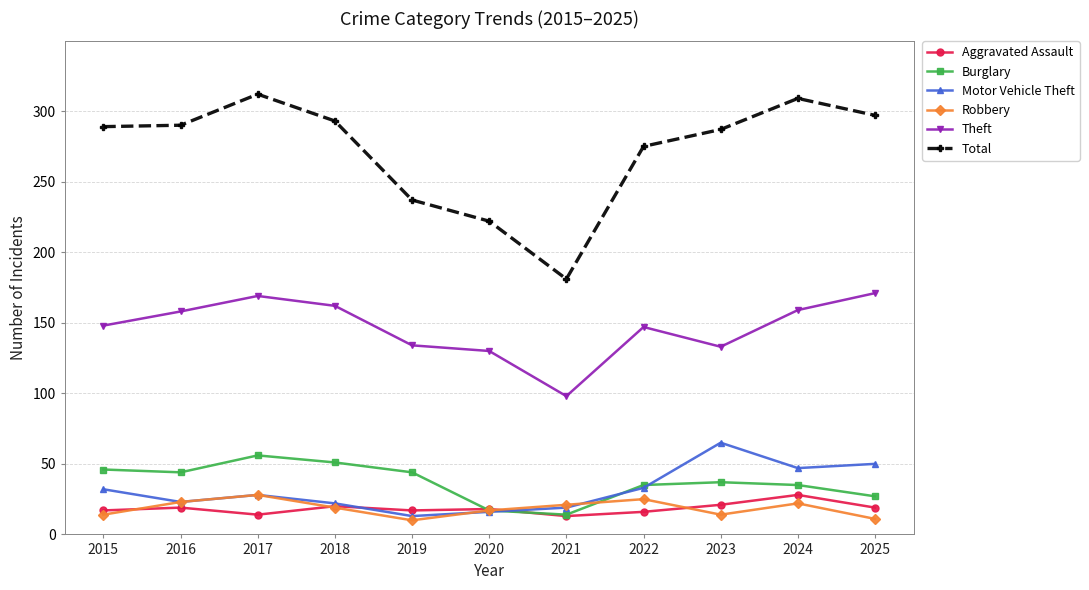

True or false: Motor Vehicle Theft has a value of 34 at 2016.

False